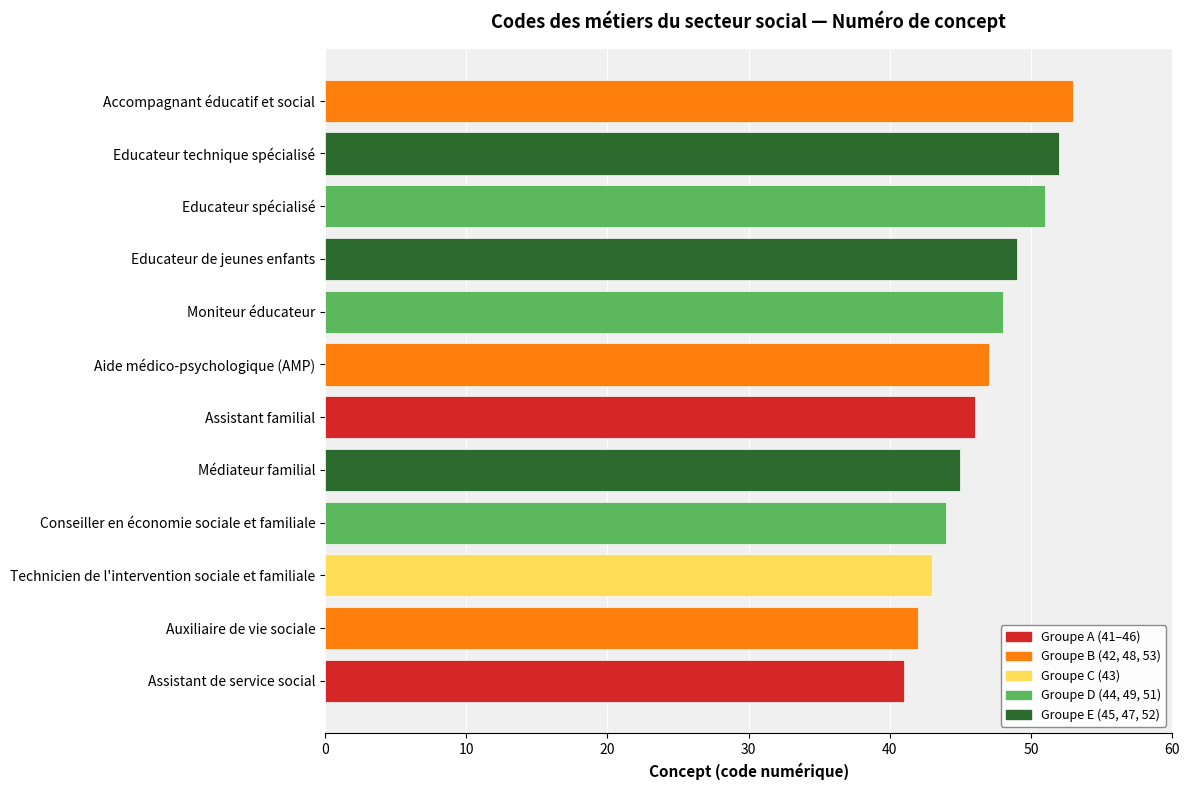

Reading bottom to top, extract all data points from this chart.

41	42	43	44	45	46	47	48	49	51	52	53